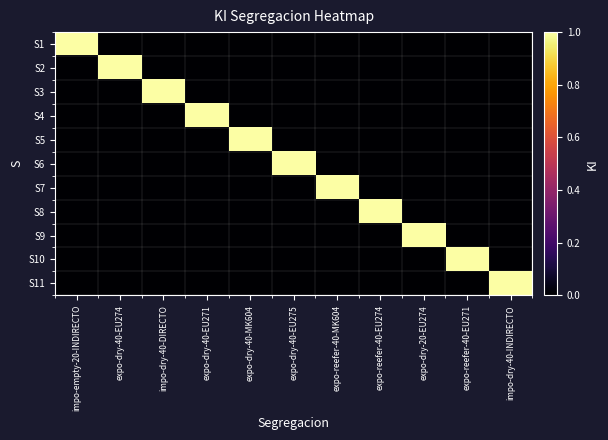

Reading right to left, list all the values displayed in this chart.

S1: impo-dry-40-INDIRECTO=0	expo-reefer-40-EU271=0	expo-dry-20-EU274=0	expo-reefer-40-EU274=0	expo-reefer-40-MK604=0	expo-dry-40-EU275=0	expo-dry-40-MK604=0	expo-dry-40-EU271=0	impo-dry-40-DIRECTO=0	expo-dry-40-EU274=0	impo-empty-20-INDIRECTO=1
S2: impo-dry-40-INDIRECTO=0	expo-reefer-40-EU271=0	expo-dry-20-EU274=0	expo-reefer-40-EU274=0	expo-reefer-40-MK604=0	expo-dry-40-EU275=0	expo-dry-40-MK604=0	expo-dry-40-EU271=0	impo-dry-40-DIRECTO=0	expo-dry-40-EU274=1	impo-empty-20-INDIRECTO=0
S3: impo-dry-40-INDIRECTO=0	expo-reefer-40-EU271=0	expo-dry-20-EU274=0	expo-reefer-40-EU274=0	expo-reefer-40-MK604=0	expo-dry-40-EU275=0	expo-dry-40-MK604=0	expo-dry-40-EU271=0	impo-dry-40-DIRECTO=1	expo-dry-40-EU274=0	impo-empty-20-INDIRECTO=0
S4: impo-dry-40-INDIRECTO=0	expo-reefer-40-EU271=0	expo-dry-20-EU274=0	expo-reefer-40-EU274=0	expo-reefer-40-MK604=0	expo-dry-40-EU275=0	expo-dry-40-MK604=0	expo-dry-40-EU271=1	impo-dry-40-DIRECTO=0	expo-dry-40-EU274=0	impo-empty-20-INDIRECTO=0
S5: impo-dry-40-INDIRECTO=0	expo-reefer-40-EU271=0	expo-dry-20-EU274=0	expo-reefer-40-EU274=0	expo-reefer-40-MK604=0	expo-dry-40-EU275=0	expo-dry-40-MK604=1	expo-dry-40-EU271=0	impo-dry-40-DIRECTO=0	expo-dry-40-EU274=0	impo-empty-20-INDIRECTO=0
S6: impo-dry-40-INDIRECTO=0	expo-reefer-40-EU271=0	expo-dry-20-EU274=0	expo-reefer-40-EU274=0	expo-reefer-40-MK604=0	expo-dry-40-EU275=1	expo-dry-40-MK604=0	expo-dry-40-EU271=0	impo-dry-40-DIRECTO=0	expo-dry-40-EU274=0	impo-empty-20-INDIRECTO=0
S7: impo-dry-40-INDIRECTO=0	expo-reefer-40-EU271=0	expo-dry-20-EU274=0	expo-reefer-40-EU274=0	expo-reefer-40-MK604=1	expo-dry-40-EU275=0	expo-dry-40-MK604=0	expo-dry-40-EU271=0	impo-dry-40-DIRECTO=0	expo-dry-40-EU274=0	impo-empty-20-INDIRECTO=0
S8: impo-dry-40-INDIRECTO=0	expo-reefer-40-EU271=0	expo-dry-20-EU274=0	expo-reefer-40-EU274=1	expo-reefer-40-MK604=0	expo-dry-40-EU275=0	expo-dry-40-MK604=0	expo-dry-40-EU271=0	impo-dry-40-DIRECTO=0	expo-dry-40-EU274=0	impo-empty-20-INDIRECTO=0
S9: impo-dry-40-INDIRECTO=0	expo-reefer-40-EU271=0	expo-dry-20-EU274=1	expo-reefer-40-EU274=0	expo-reefer-40-MK604=0	expo-dry-40-EU275=0	expo-dry-40-MK604=0	expo-dry-40-EU271=0	impo-dry-40-DIRECTO=0	expo-dry-40-EU274=0	impo-empty-20-INDIRECTO=0
S10: impo-dry-40-INDIRECTO=0	expo-reefer-40-EU271=1	expo-dry-20-EU274=0	expo-reefer-40-EU274=0	expo-reefer-40-MK604=0	expo-dry-40-EU275=0	expo-dry-40-MK604=0	expo-dry-40-EU271=0	impo-dry-40-DIRECTO=0	expo-dry-40-EU274=0	impo-empty-20-INDIRECTO=0
S11: impo-dry-40-INDIRECTO=1	expo-reefer-40-EU271=0	expo-dry-20-EU274=0	expo-reefer-40-EU274=0	expo-reefer-40-MK604=0	expo-dry-40-EU275=0	expo-dry-40-MK604=0	expo-dry-40-EU271=0	impo-dry-40-DIRECTO=0	expo-dry-40-EU274=0	impo-empty-20-INDIRECTO=0